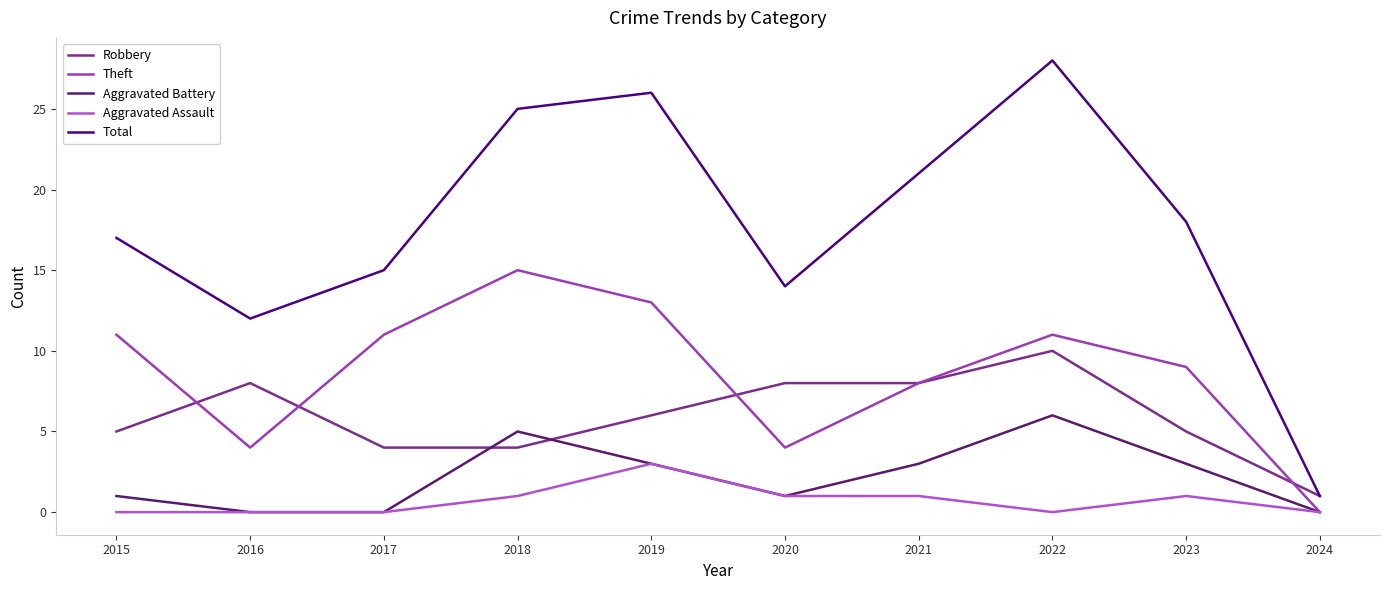

The value of Aggravated Battery at 2017 is 0. True or false?

True